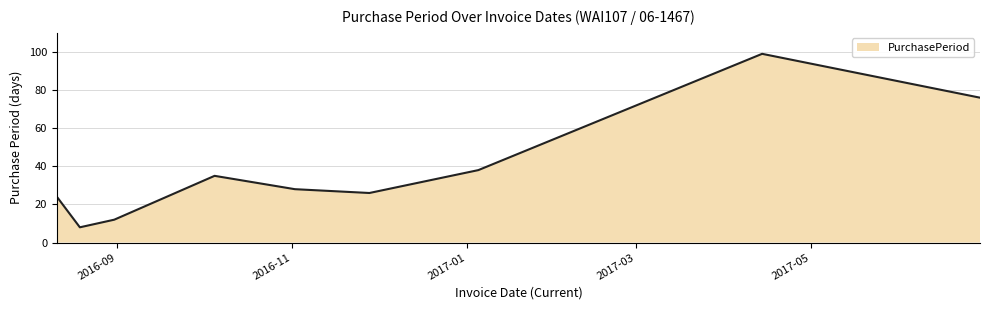

What is the minimum value shown in the chart?

8